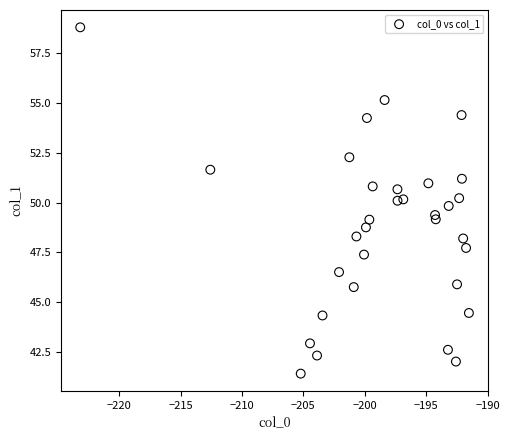

What is the range of Y values (max minus min)?

17.4